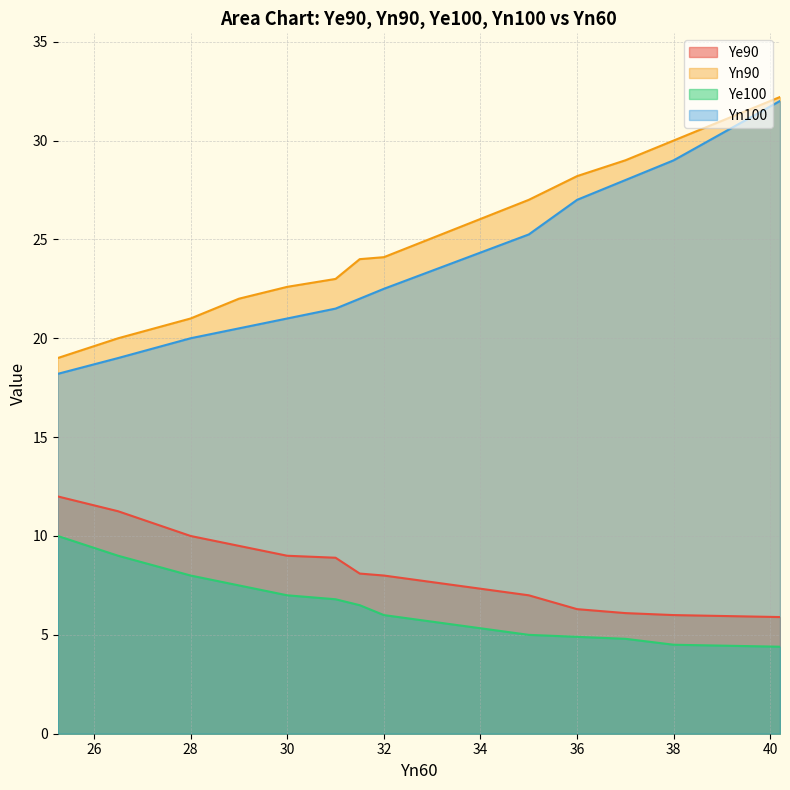

How many lines are shown in the chart?

4